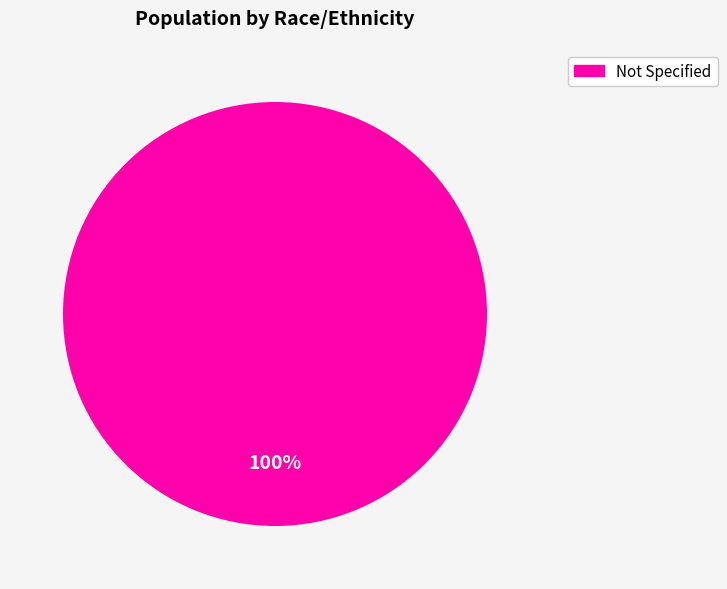

Is there a majority slice in this chart?

Yes